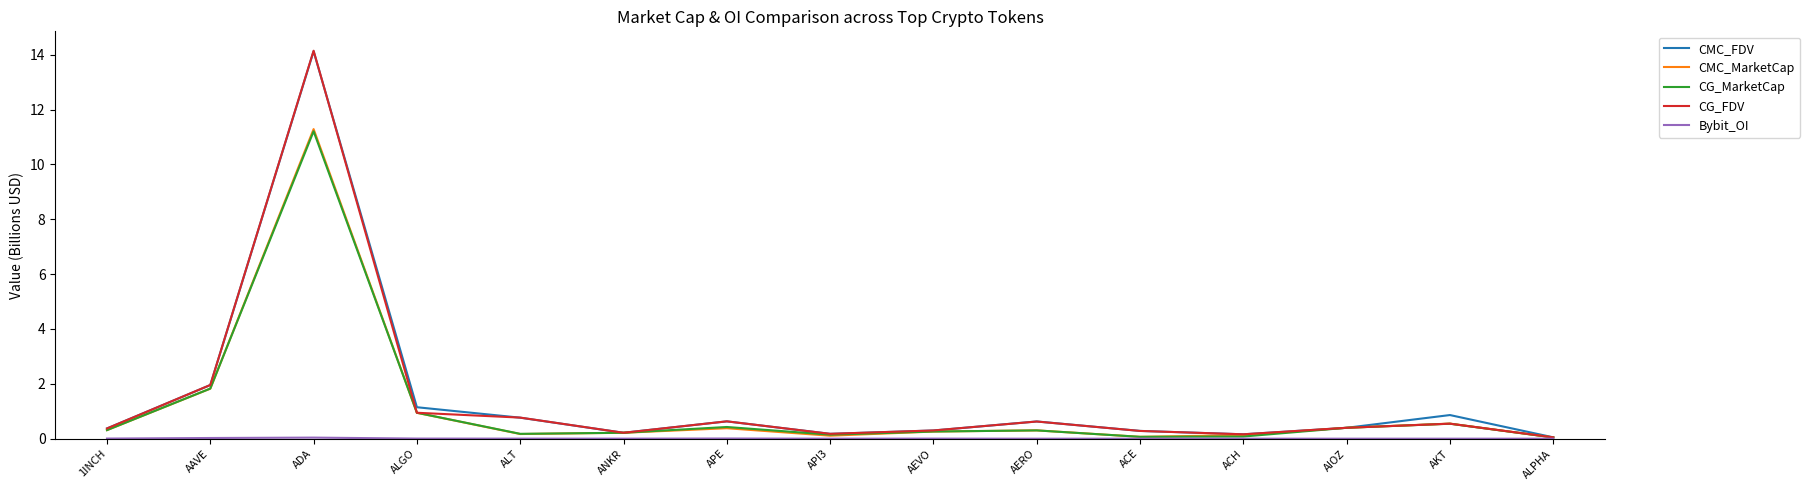

The CG_FDV series shows 0.3 at AEVO. True or false?

True